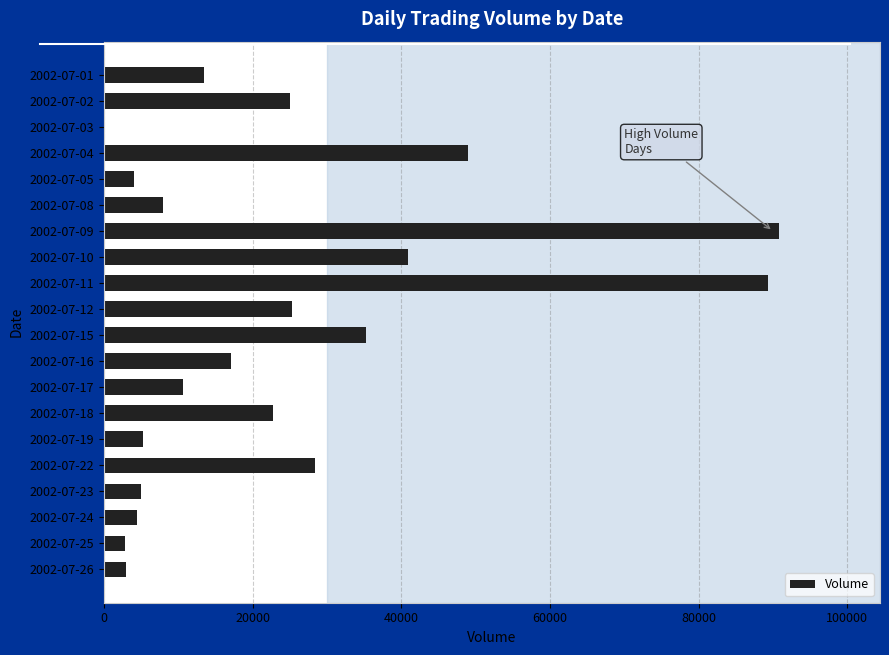

Where is the data nearest to the value 45390?

2002-07-04